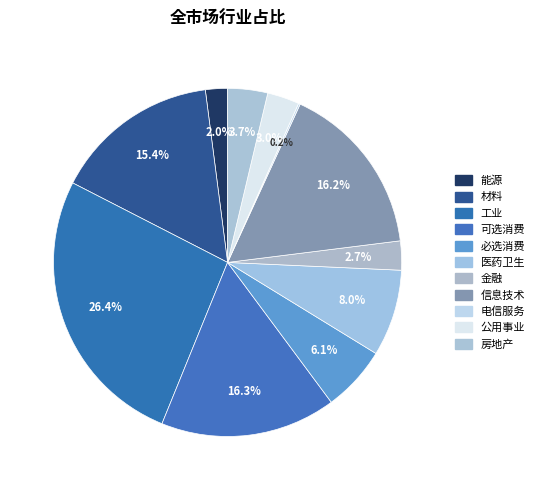

True or false: 能源 accounts for 11% of the total.

False